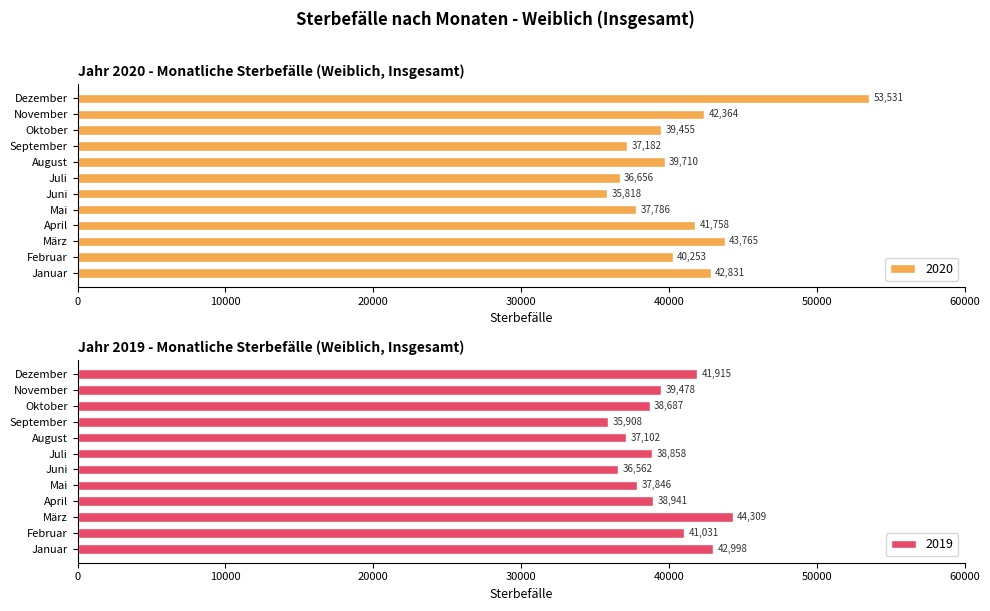

Is the value of 2020 at September greater than the value of 2019 at Juli?

No